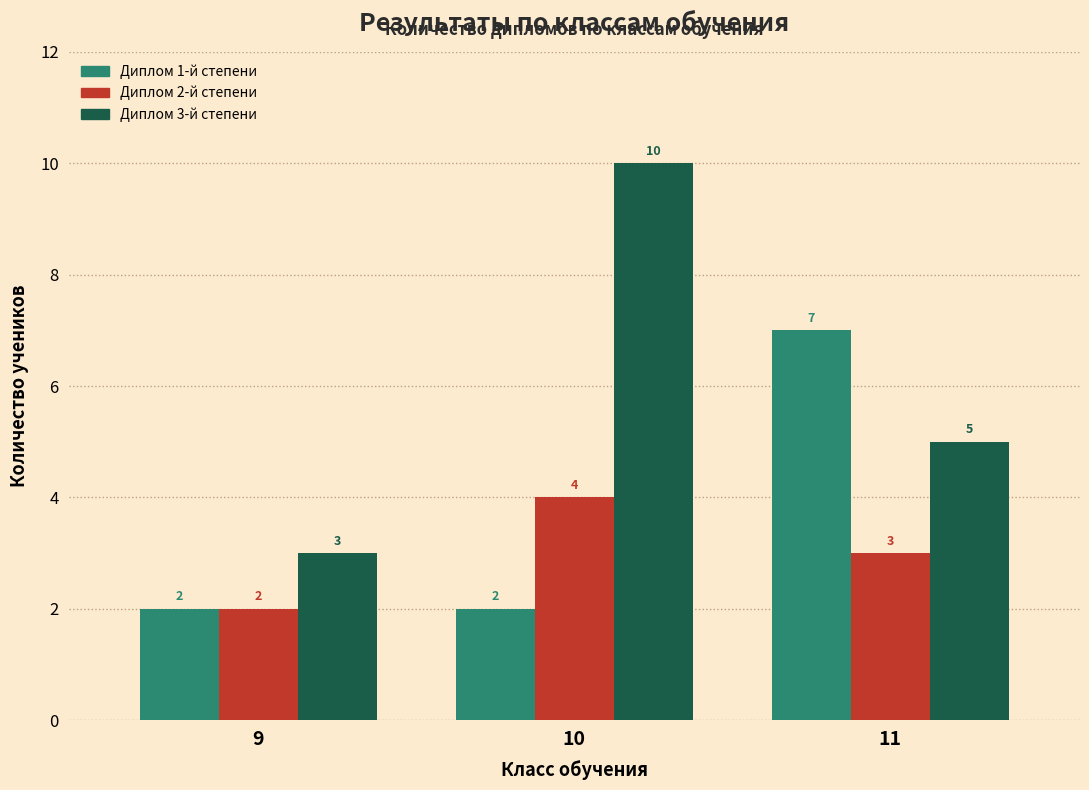

How many data points does each series have?

3